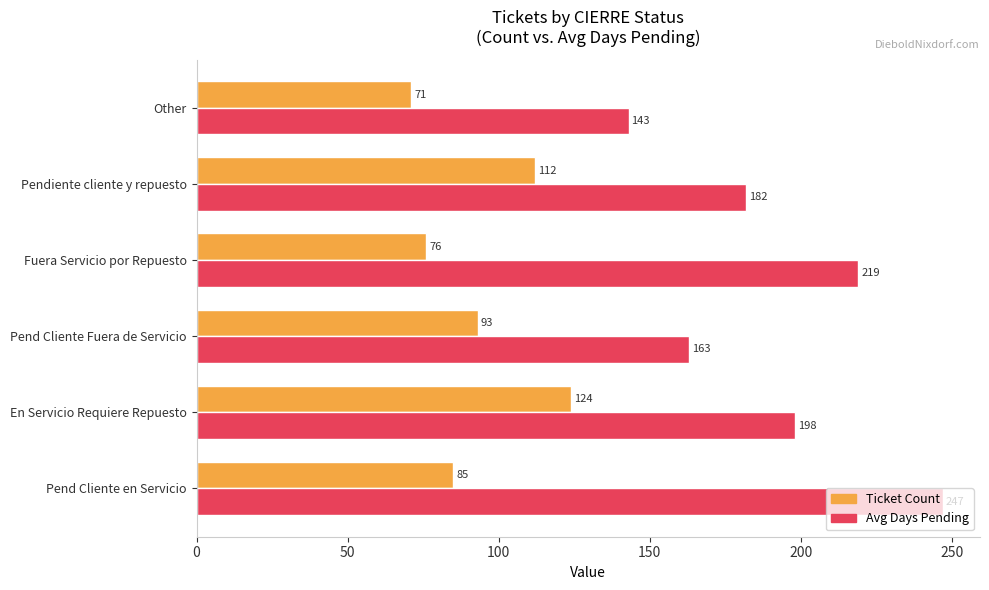

What is the average value of the Ticket Count series?

94